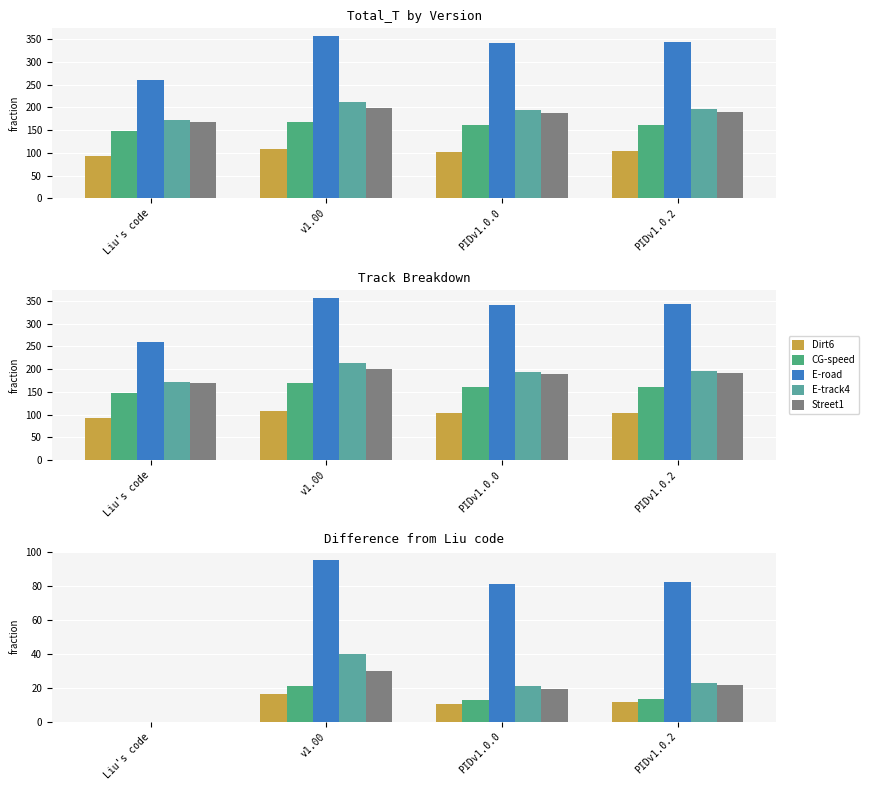

At which label does CG-speed first exceed 13?

v1.00